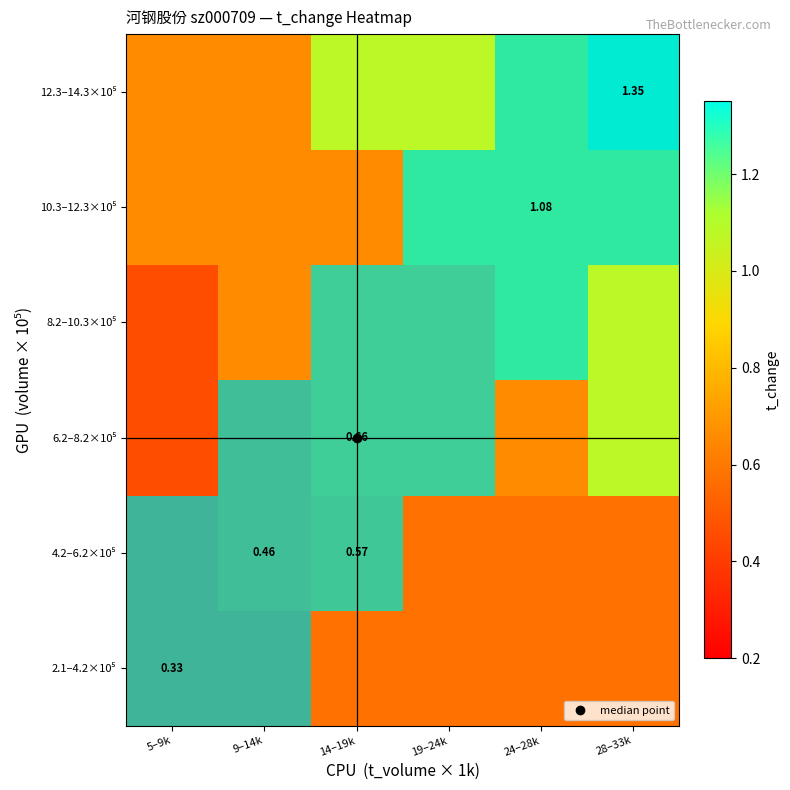

Which series has the largest range (max minus min)?

2.1–4.2×10⁵